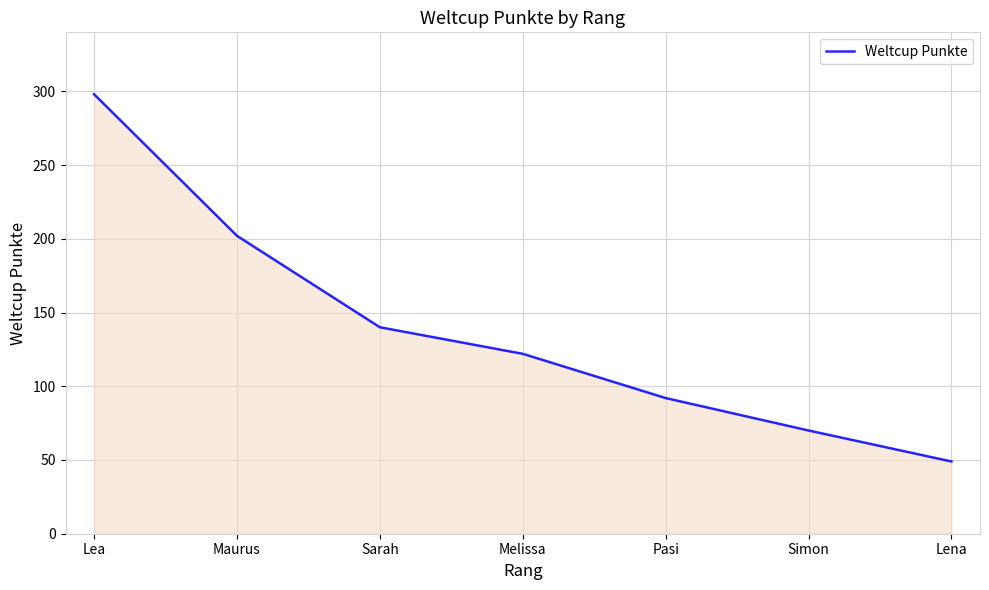

List the labels in order of value, smallest first.

Lena, Simon, Pasi, Melissa, Sarah, Maurus, Lea